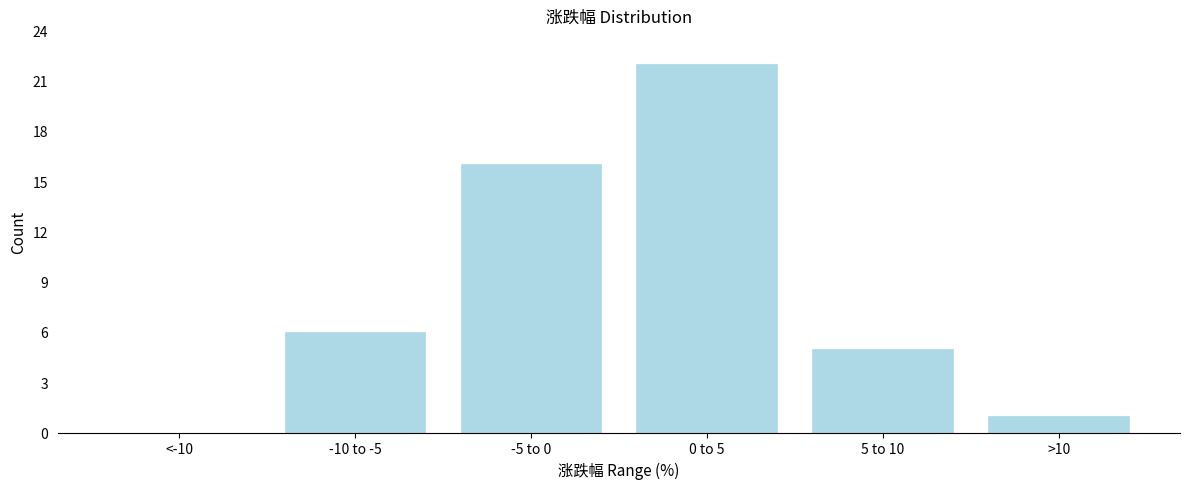

Reading left to right, extract all data points from this chart.

<-10=0	-10 to -5=6	-5 to 0=16	0 to 5=22	5 to 10=5	>10=1